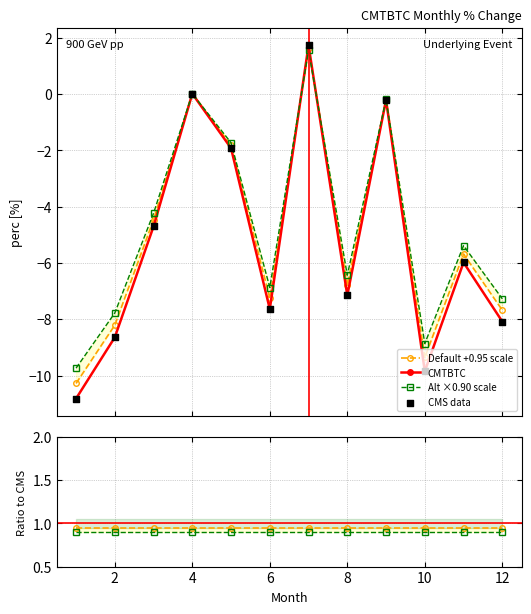

In CMTBTC, how many points are lower than both neighbors (excluding endpoints)?

3